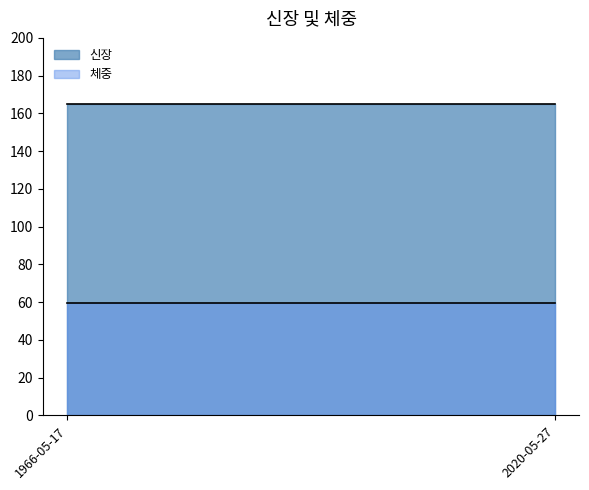

What is the value of the 신장 point at the 2nd from the left?

165.2